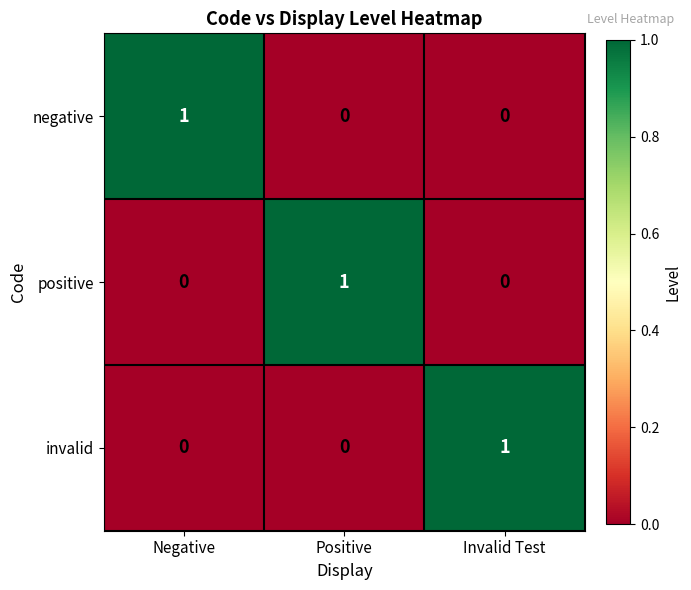

Is the value of negative at Negative greater than the value of positive at Negative?

Yes